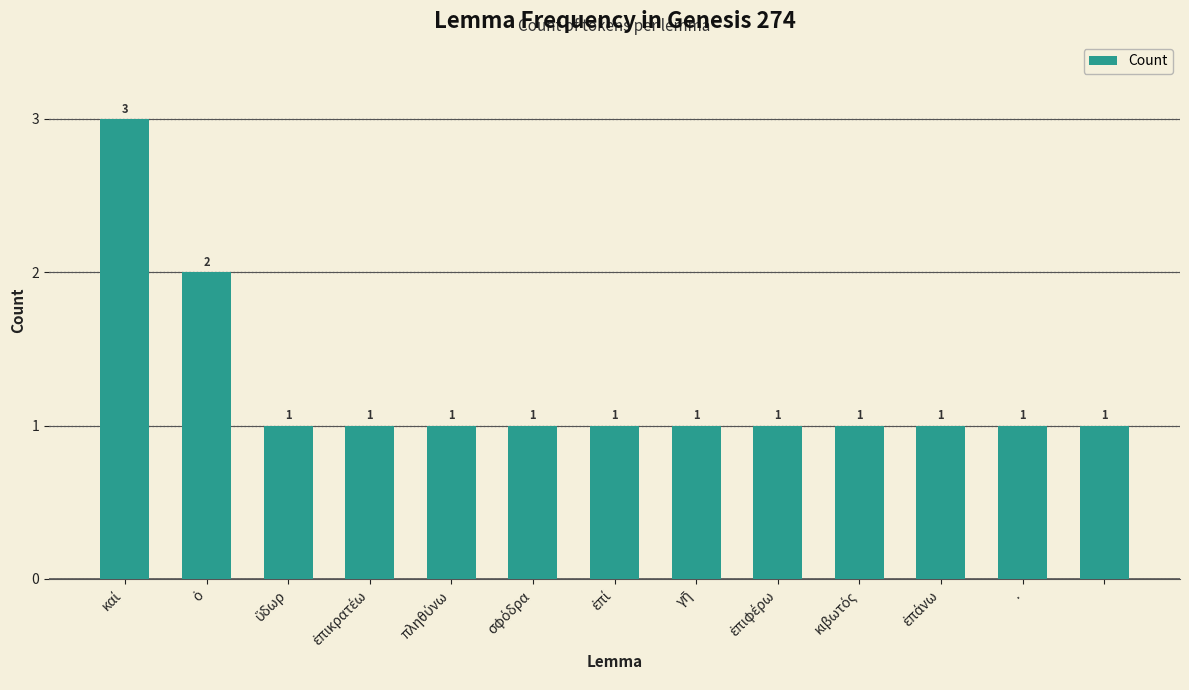

What is the average value?

1